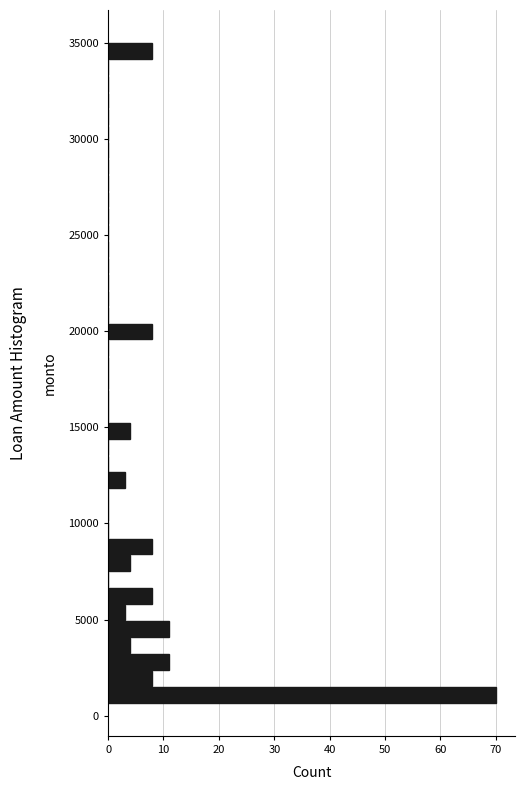

Read against the y-axis, roughly where is the centre of the longest bar?

1000